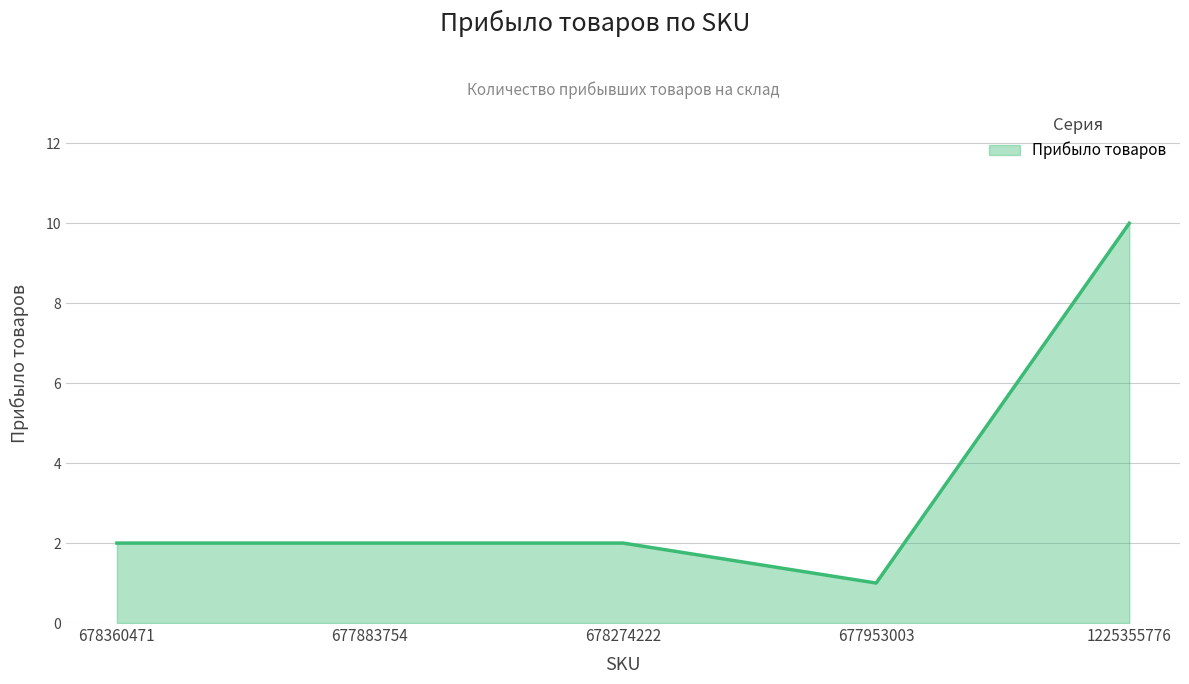

Does the chart have visible grid lines?

Yes